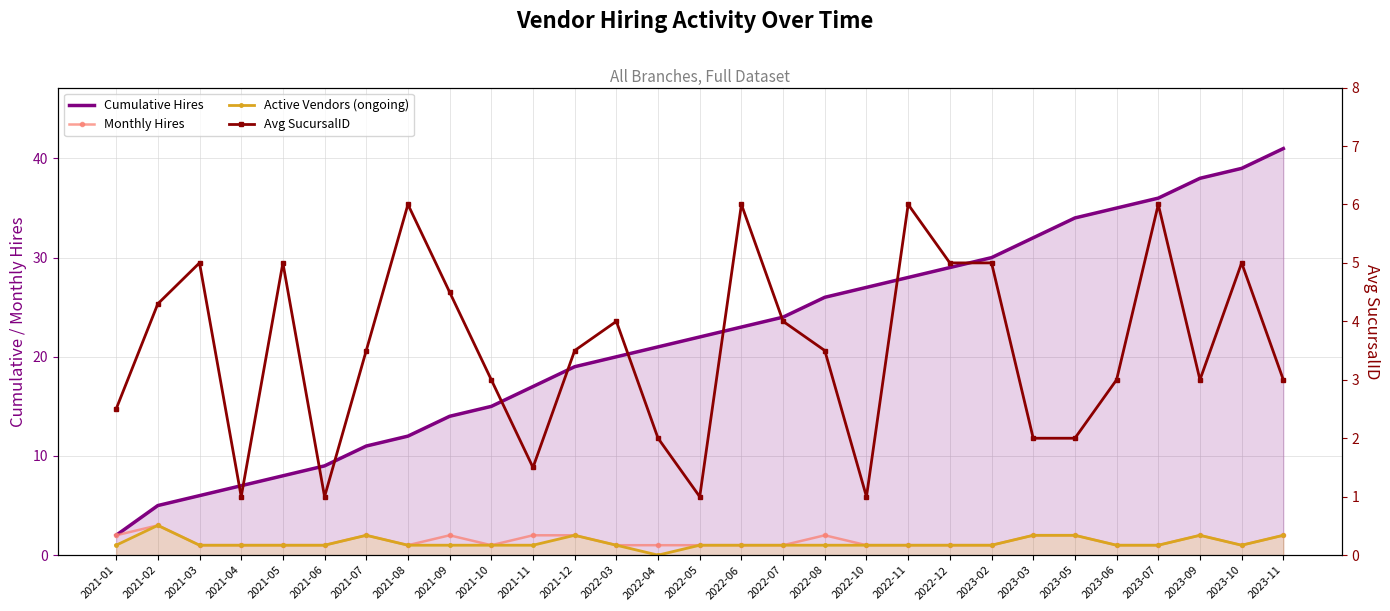

What is the minimum value for Cumulative Hires?

2.0